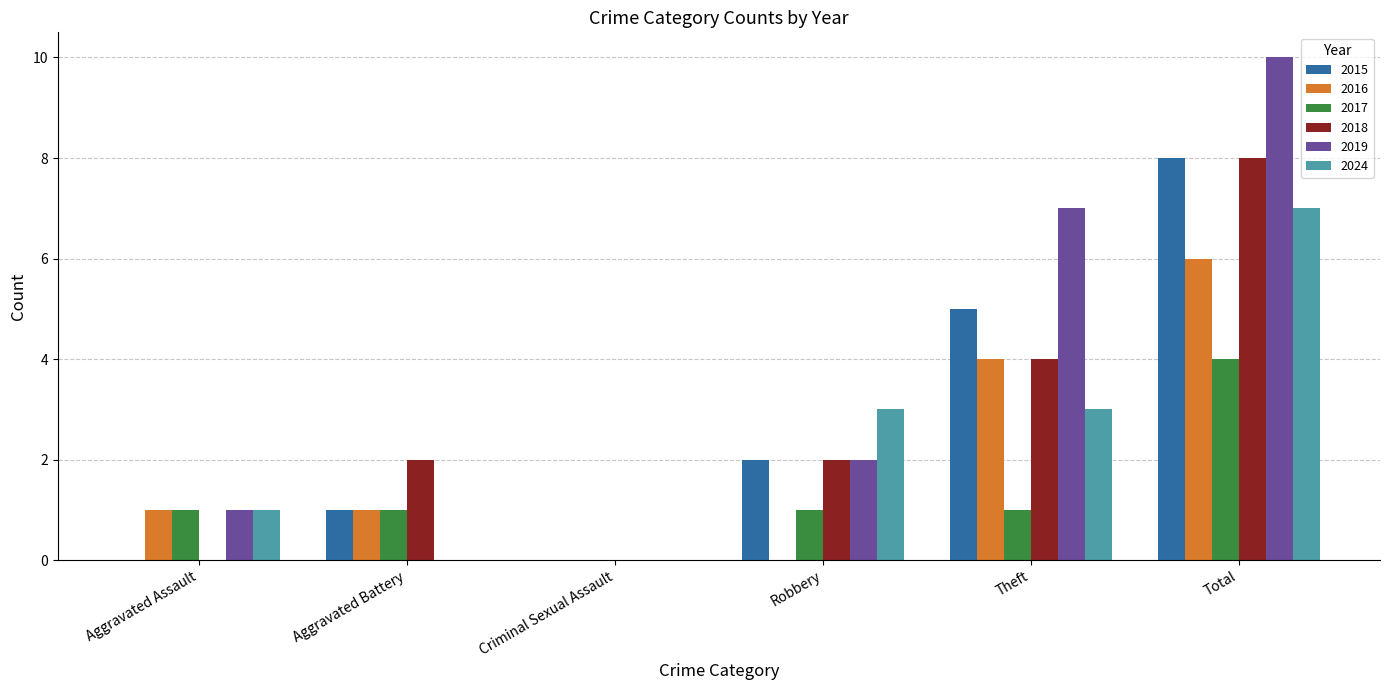

The 2016 series shows 7 at Theft. True or false?

False